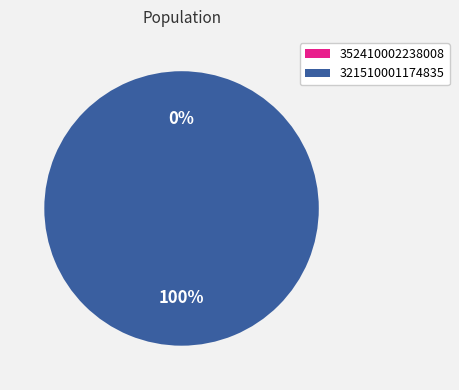

True or false: 352410002238008 accounts for 0% of the total.

True